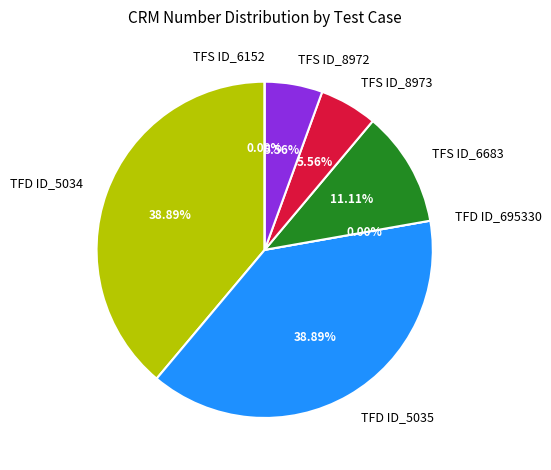

True or false: TFD ID_5035 accounts for 39% of the total.

True